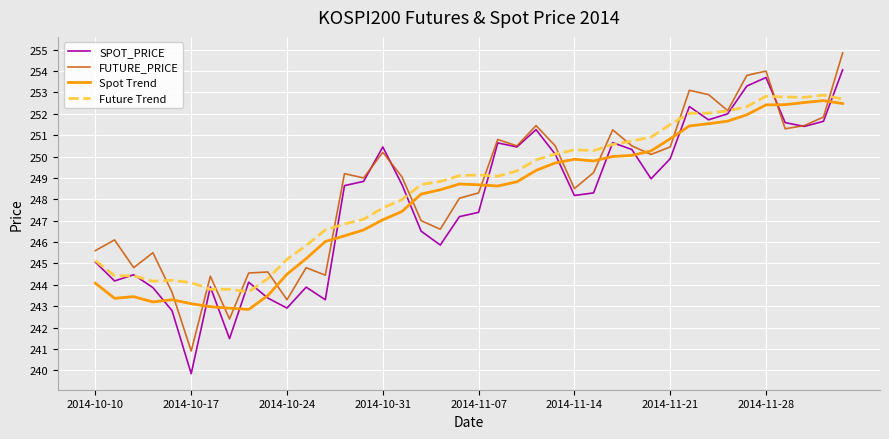

What is the minimum value for Spot Trend?

242.8